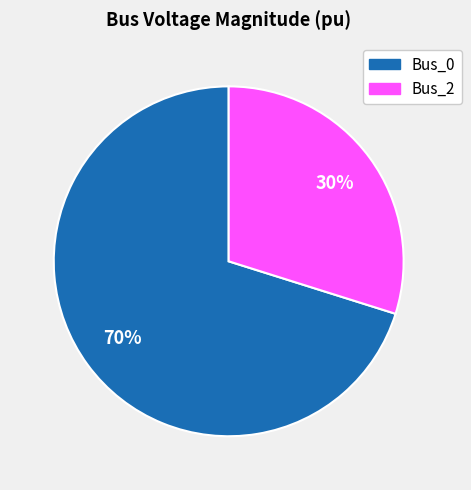

To the nearest percent, what percentage of the pie is Bus_0?

70%